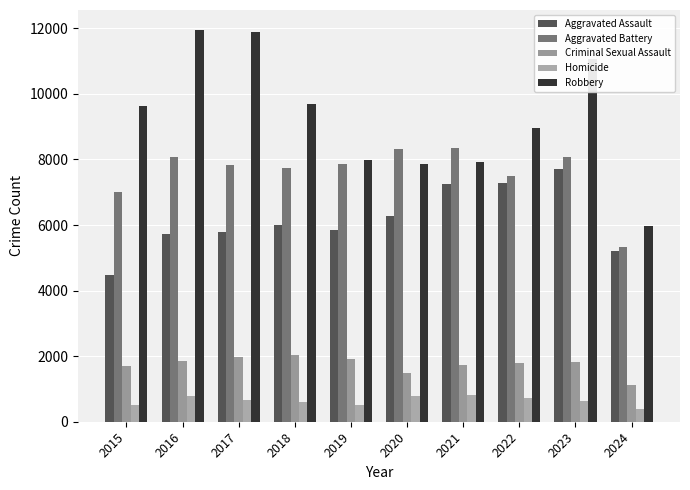

Which has a higher value, 2018 or 2020?

2020